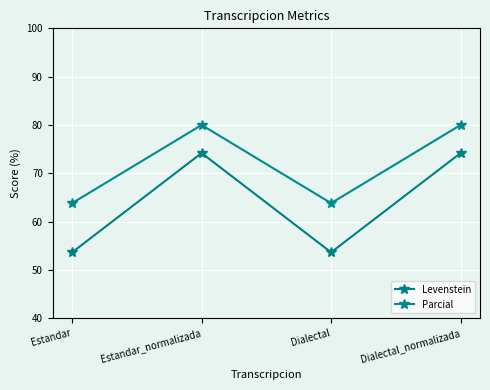

What are all the series names shown in the legend?

Levenstein, Parcial